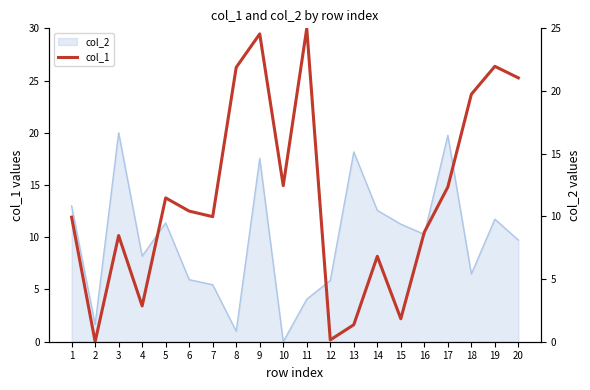

How many interior local valleys (lower than both neighbors) does the data have?

6